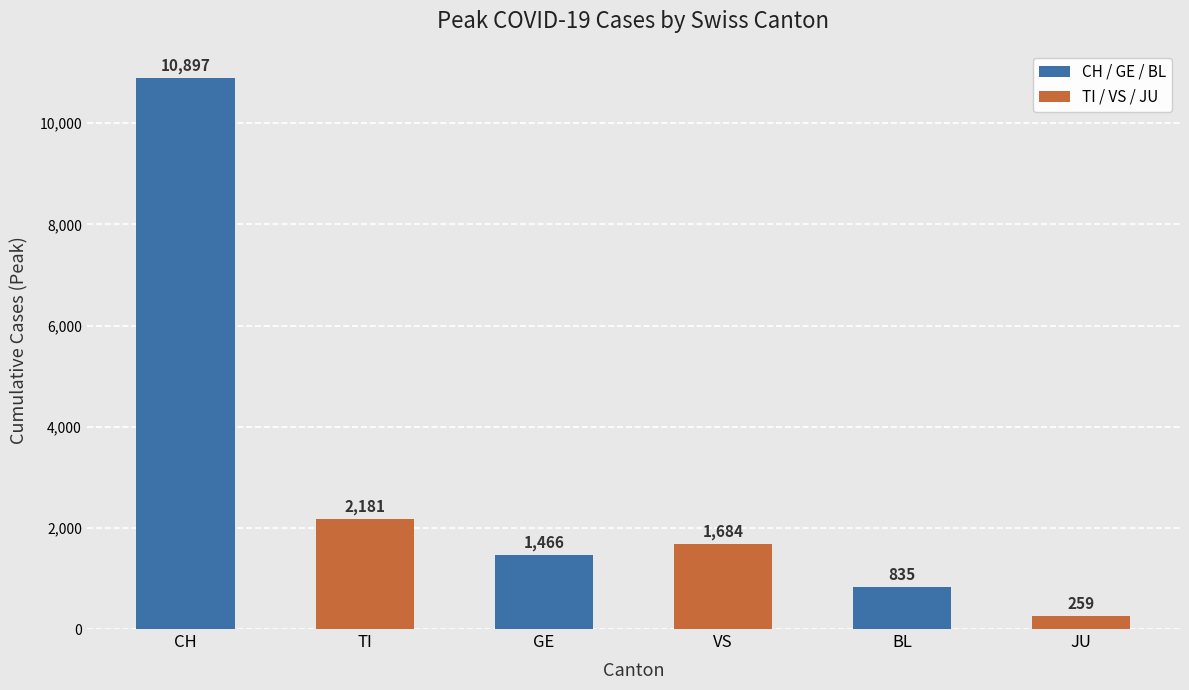

How many categories are shown in the chart?

6